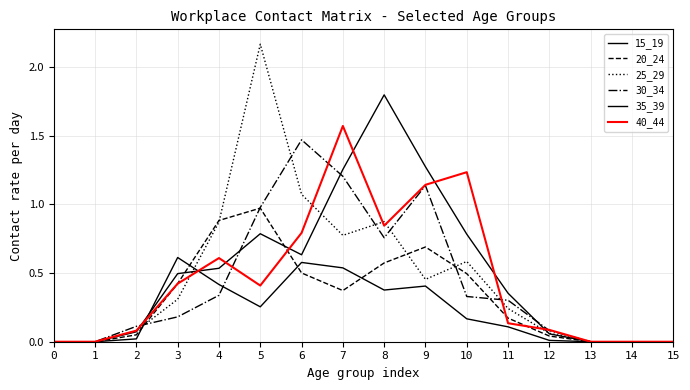

The value of 35_39 at 13 is 0.9. True or false?

False